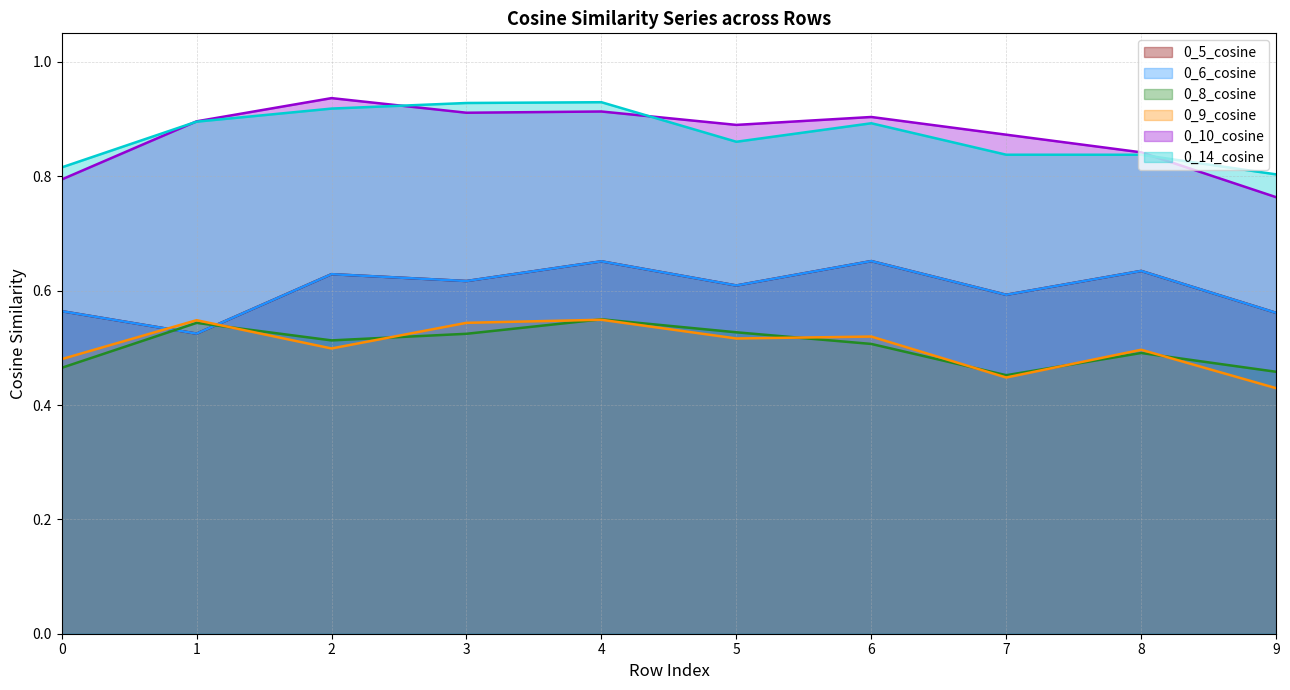

The value of 0_6_cosine at 7 is 0.2. True or false?

False